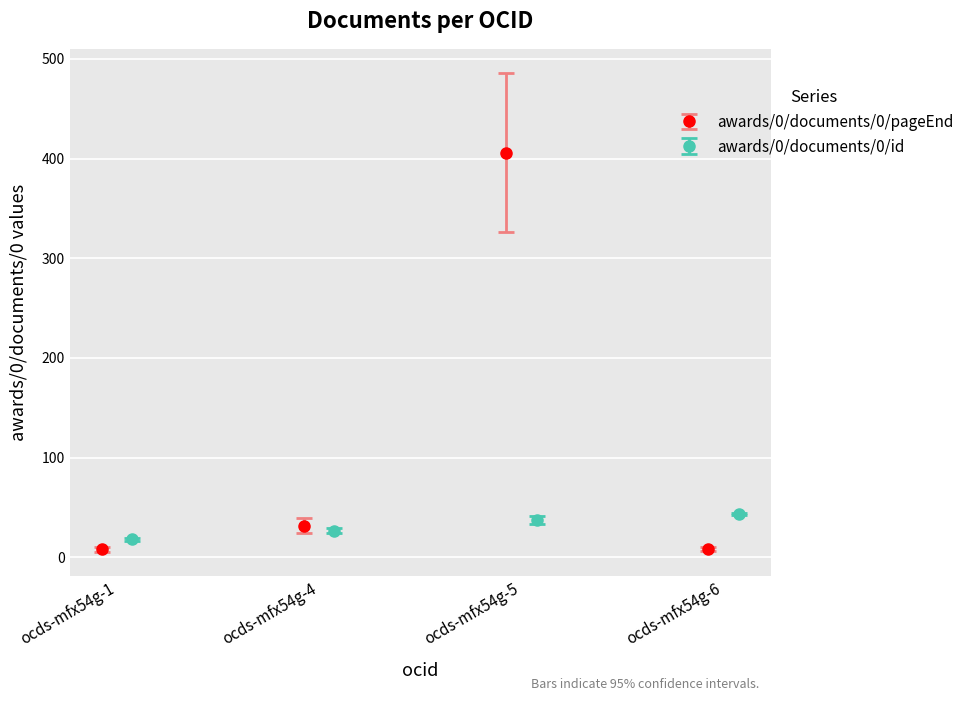

How many interior local peaks does the awards/0/documents/0/pageEnd series have?

1